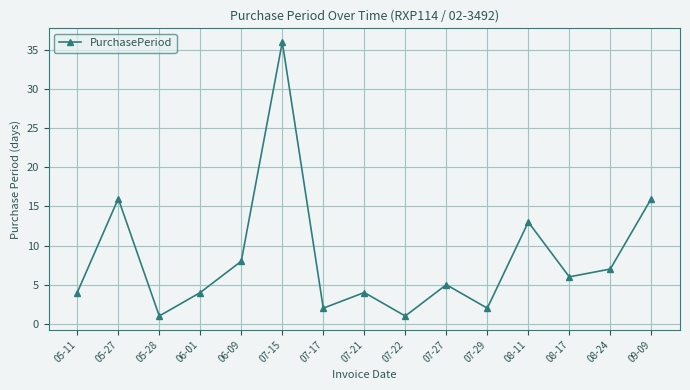

Which category has the highest value across all series?

07-15